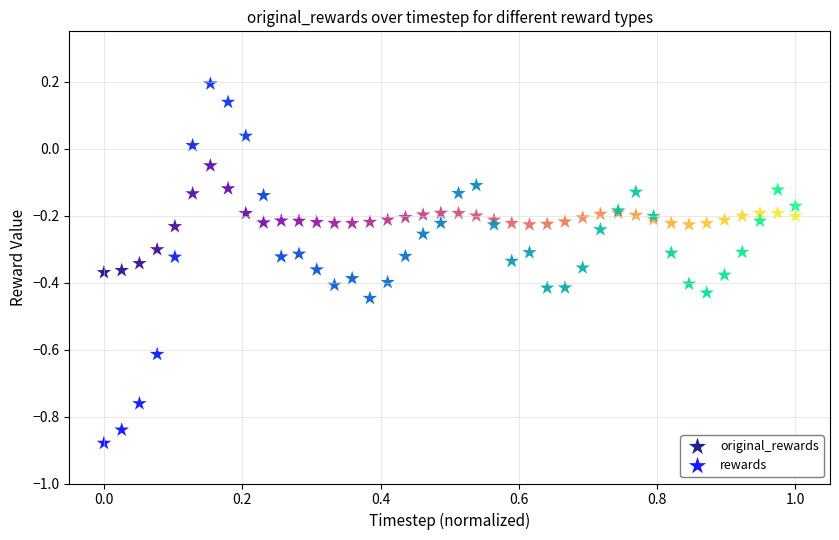

Which series has the largest Y range (max minus min)?

rewards